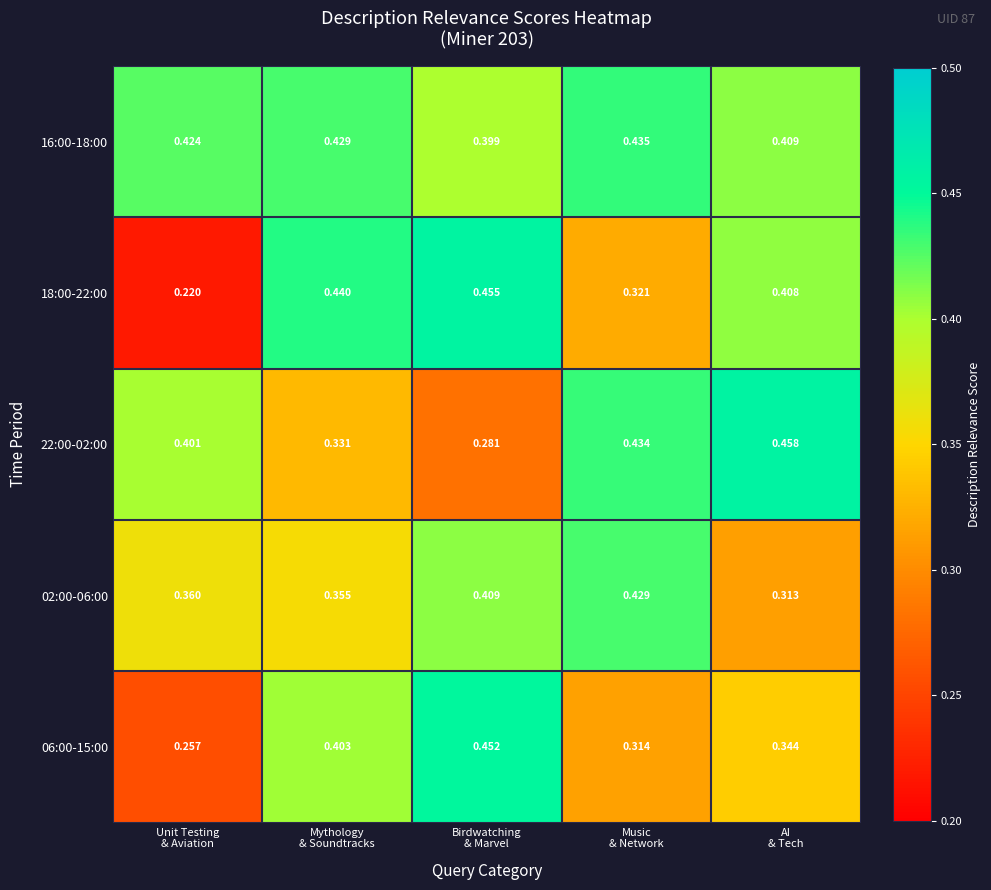

Which series has the widest spread of values?

18:00-22:00